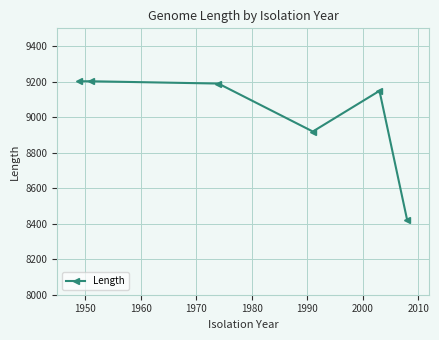

What is the difference between the maximum and minimum values?

784